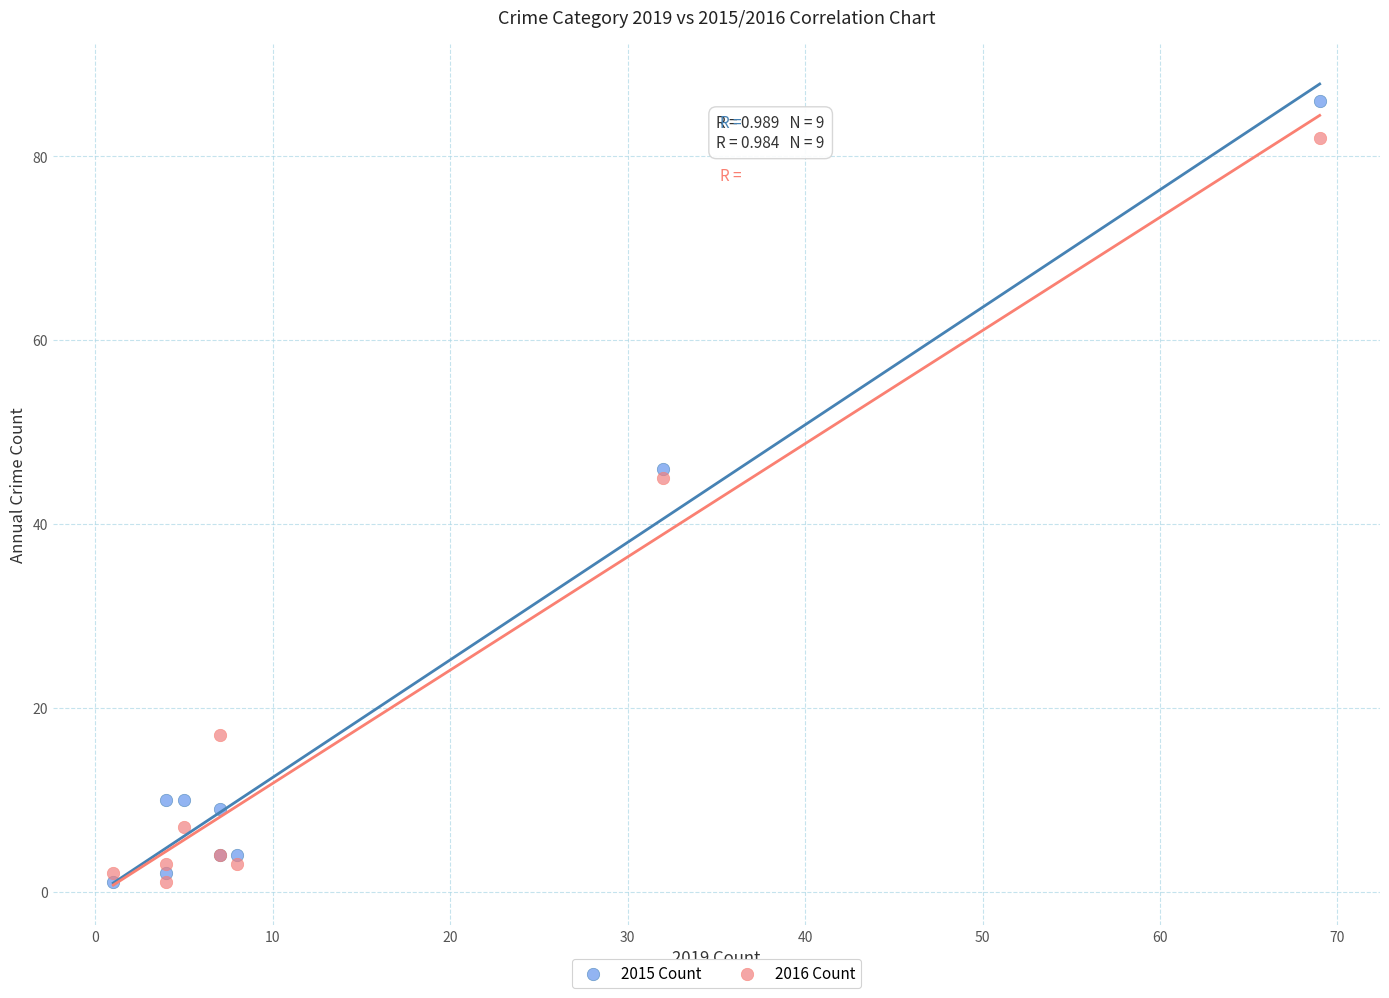

What are all the series names shown in the legend?

2015 Count, 2016 Count